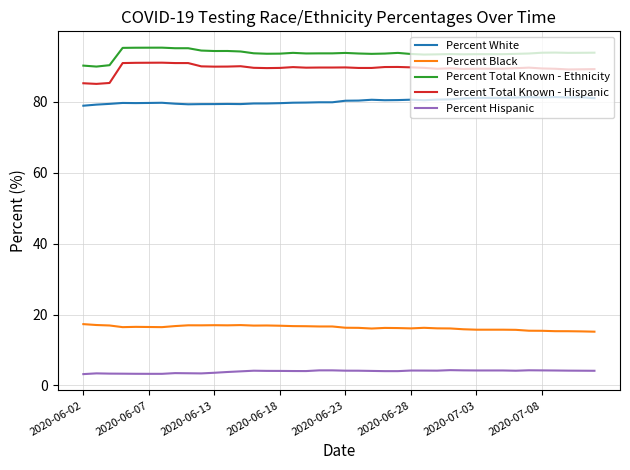

Which series has the largest total across all categories?

Percent Total Known - Ethnicity